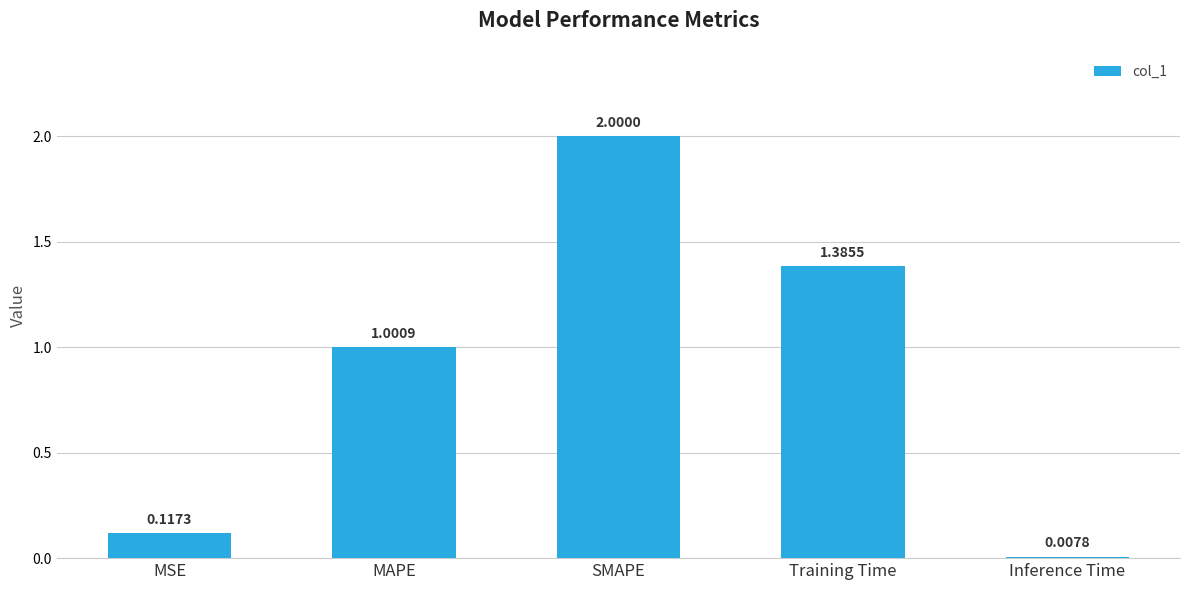

How many bars are there in total?

5